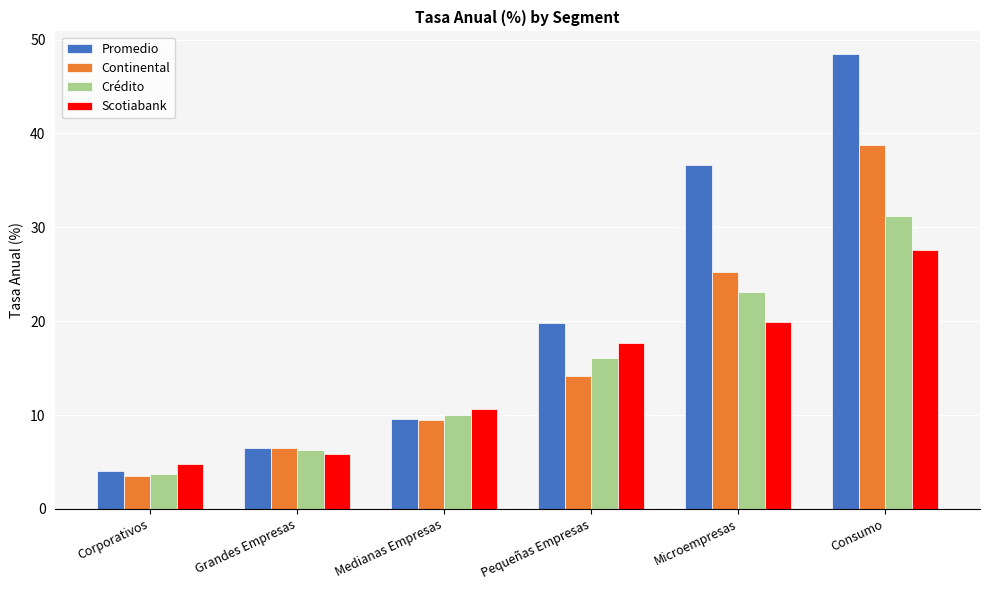

Which series has the largest total across all categories?

Promedio